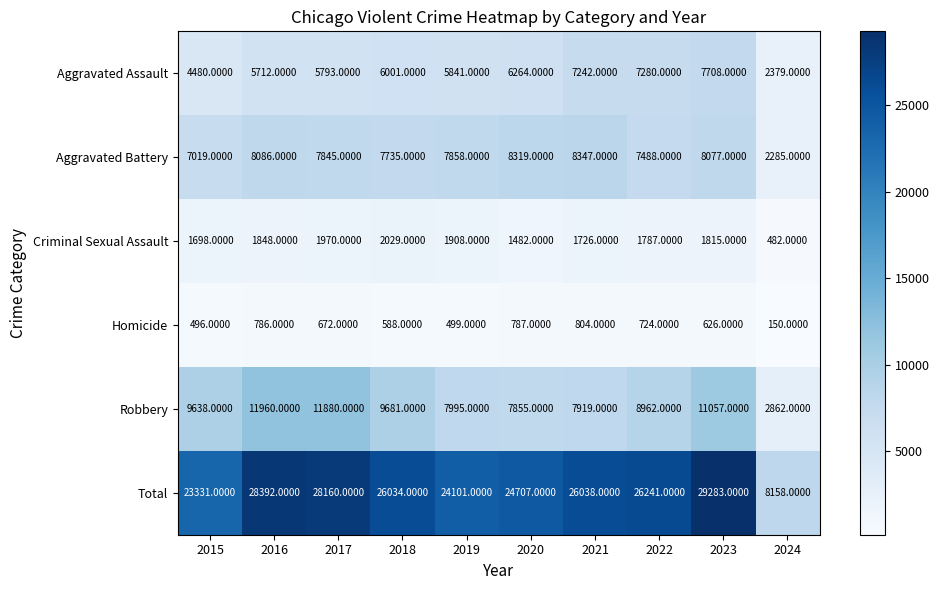

What is the average value of the Aggravated Assault series?

5870